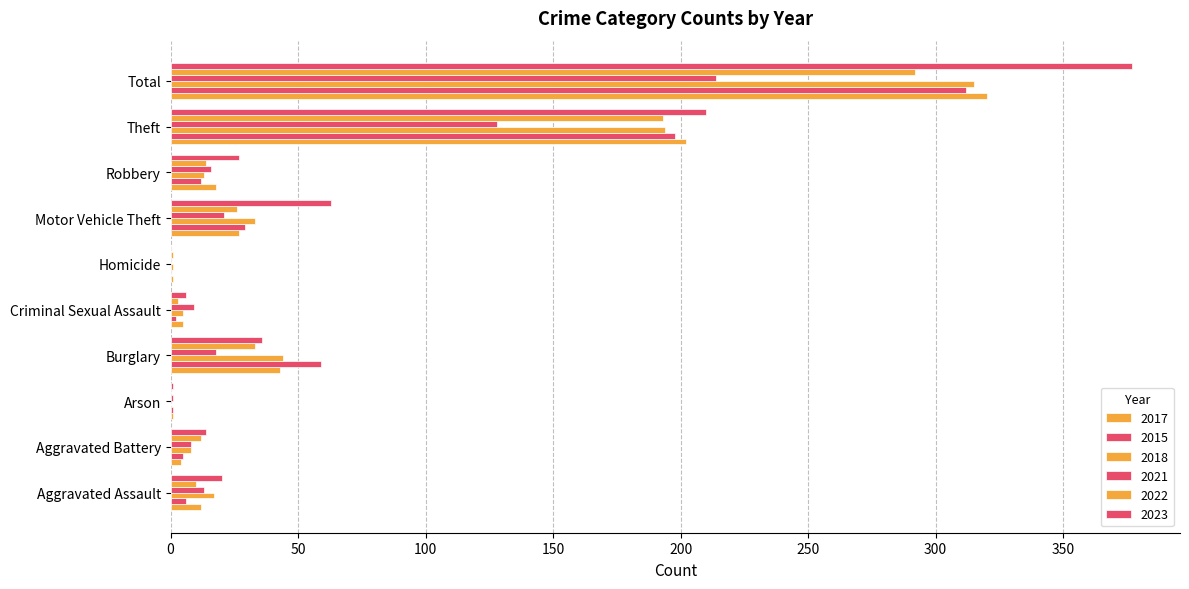

At how many categories does at least one series exceed 346?

1